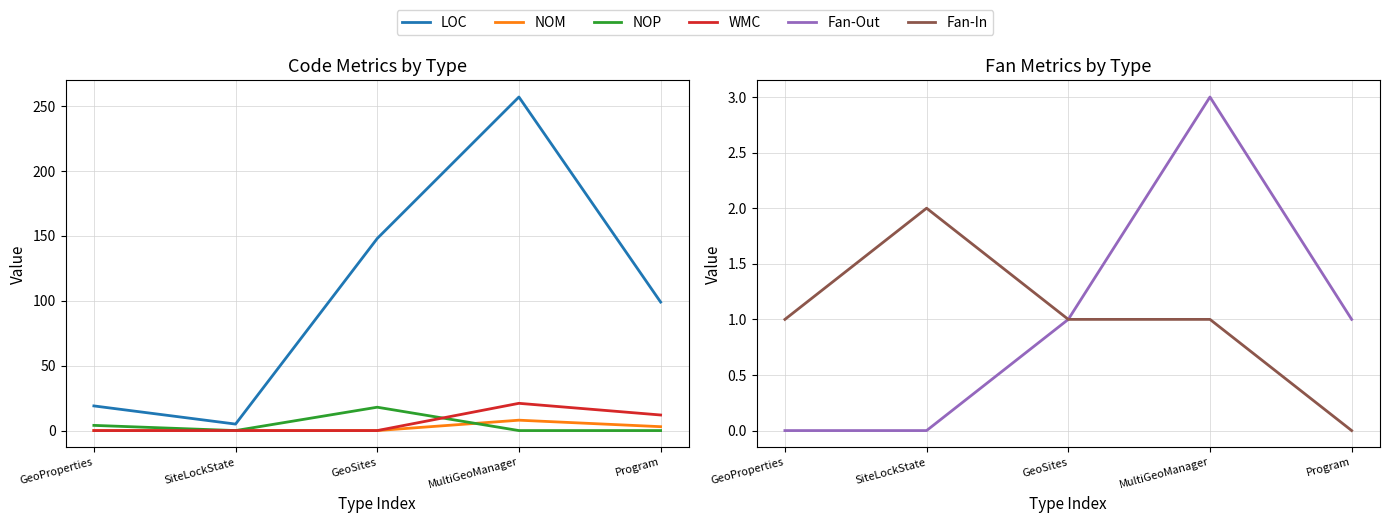

Does the chart display data point markers on the line(s)?

No